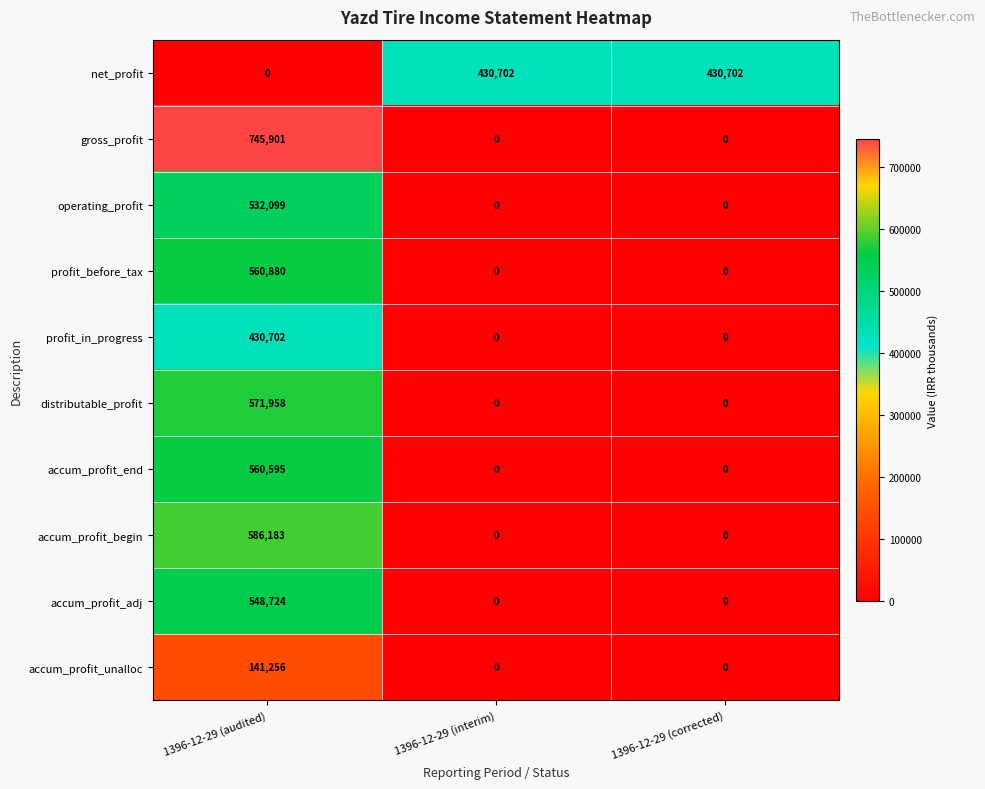

At which label is net_profit closest to 215351?

1396-12-29 (audited)